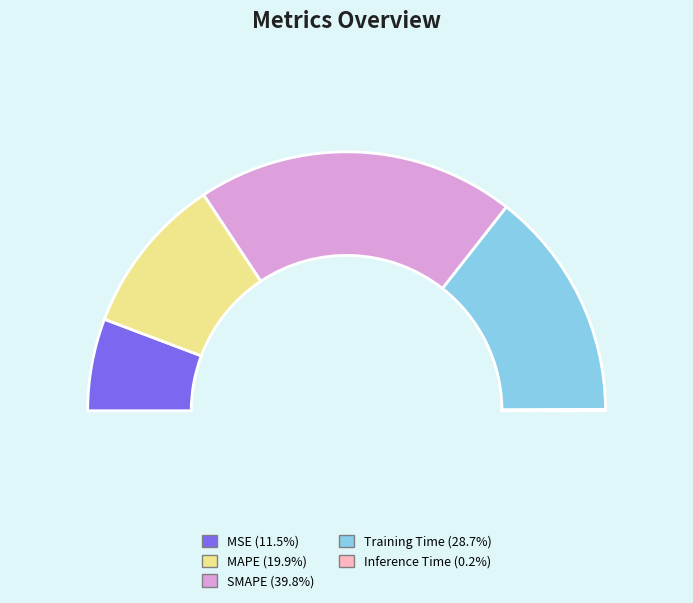

To the nearest percent, what percentage of the pie is Training Time?

29%